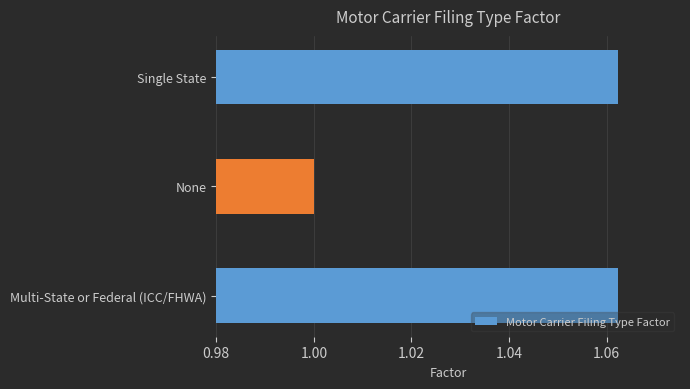

True or false: the data shows 1.0 at None.

True